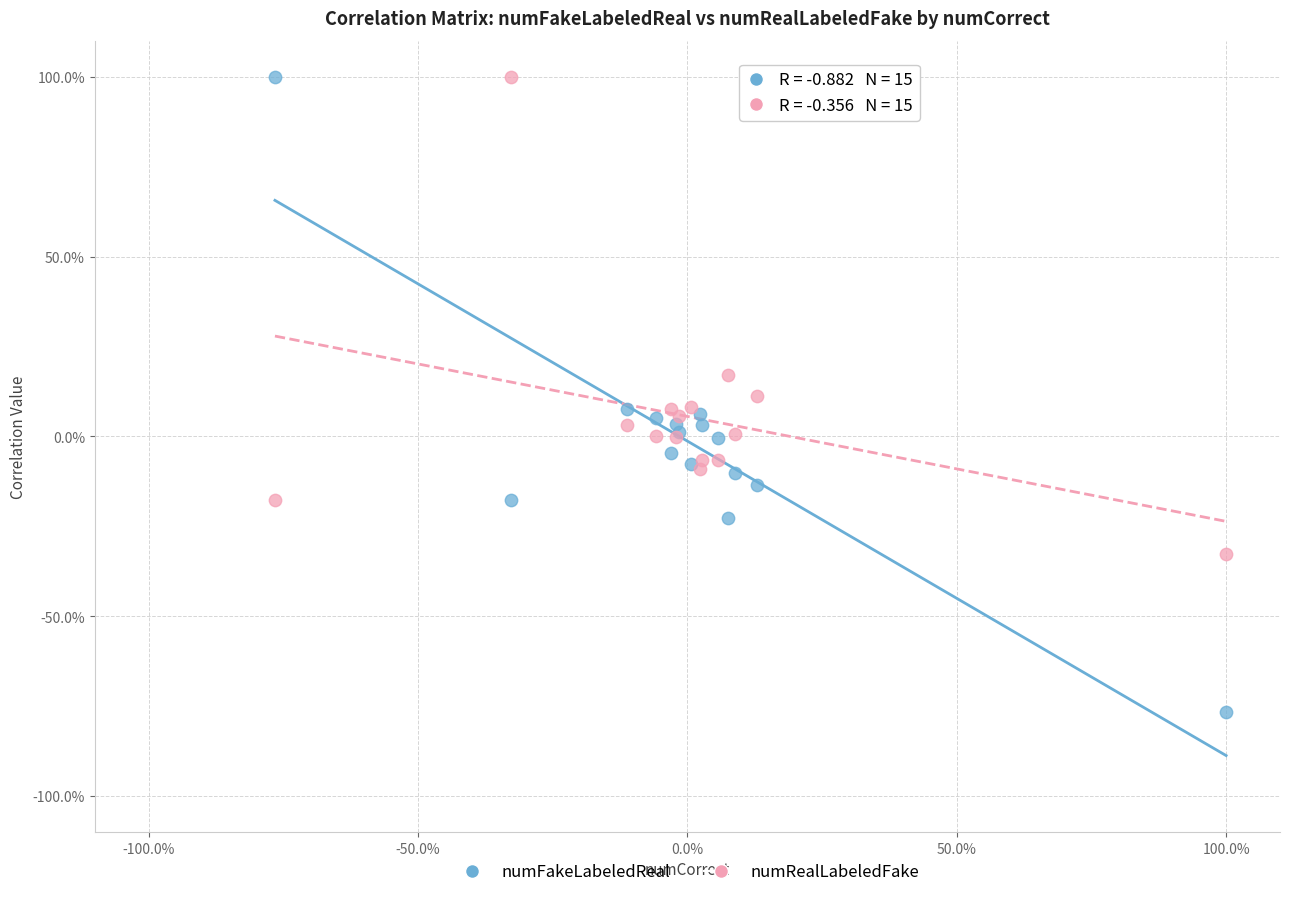

Which series contains the lowest Y value?

numFakeLabeledReal